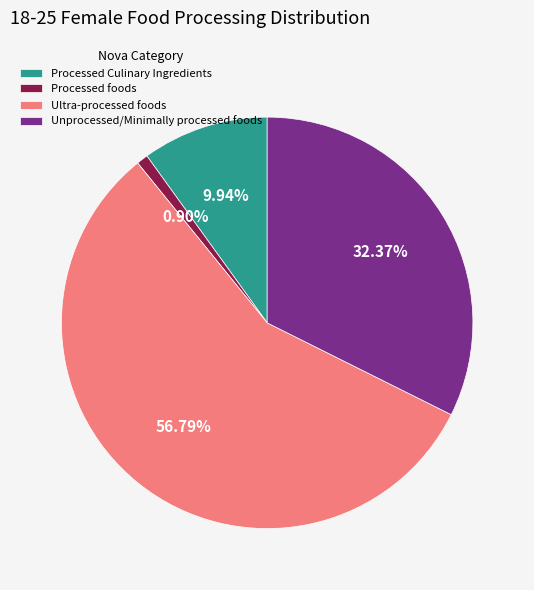

Between Unprocessed/Minimally processed foods and Processed Culinary Ingredients, which is larger?

Unprocessed/Minimally processed foods